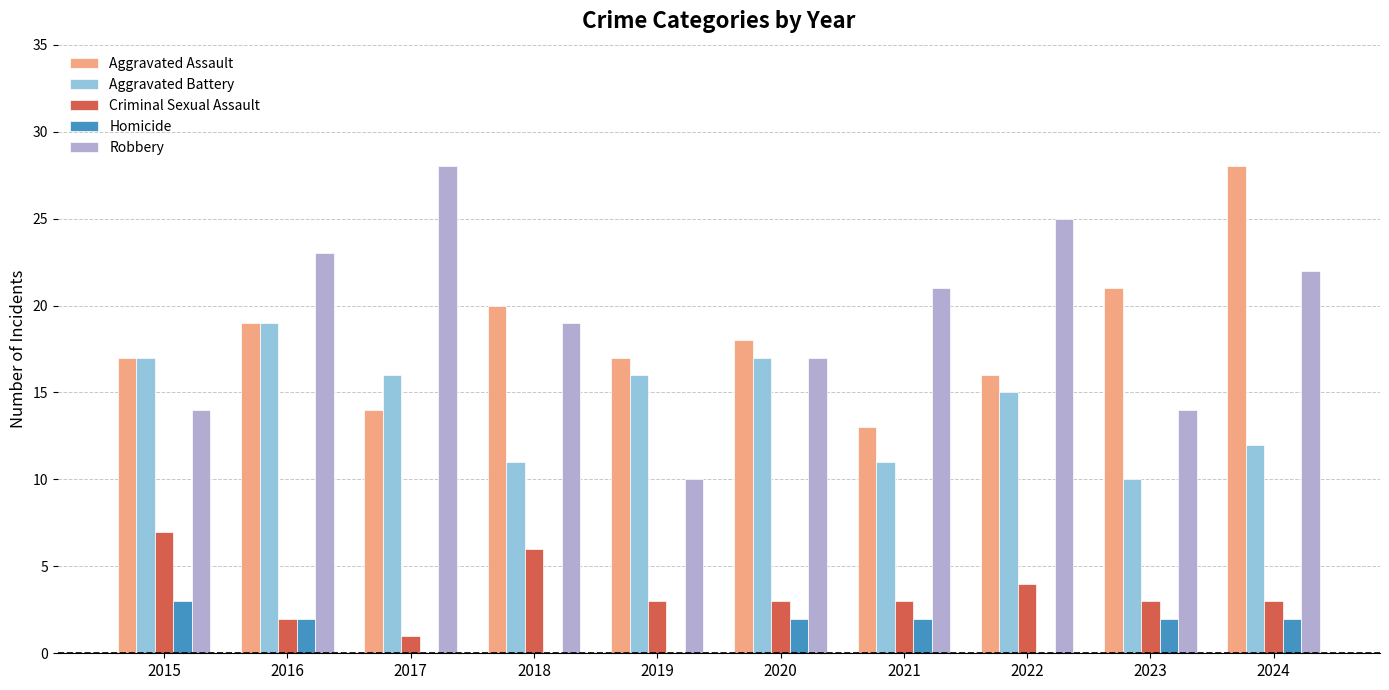

What is the average value of the Aggravated Battery series?

14